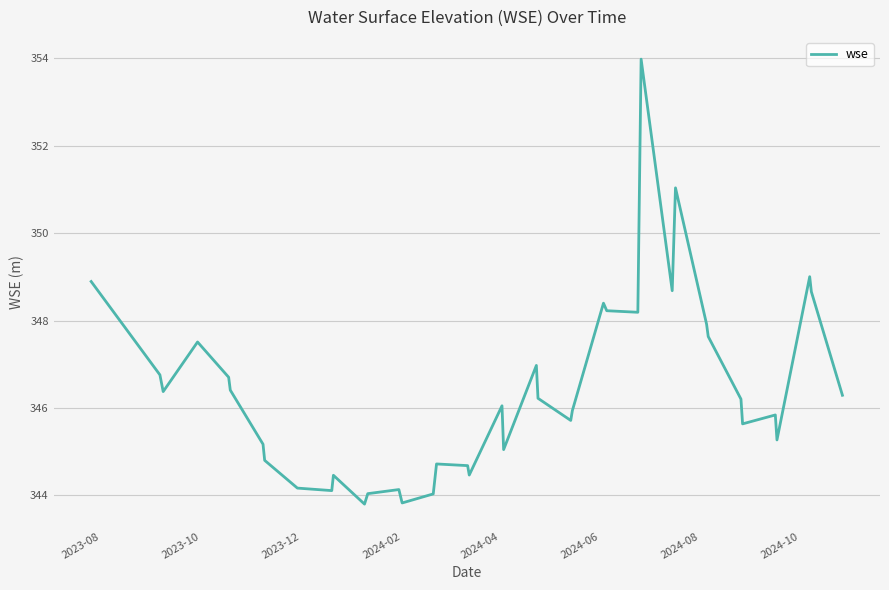

What is the maximum value shown in the chart?

354.0